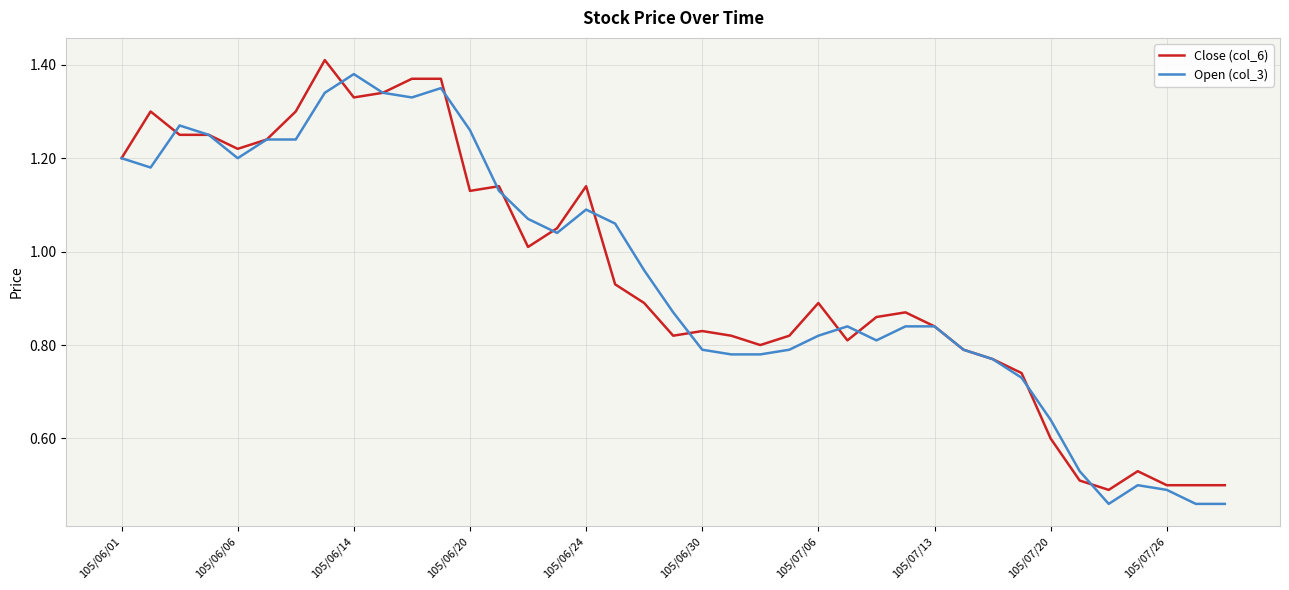

Does the chart have visible grid lines?

Yes